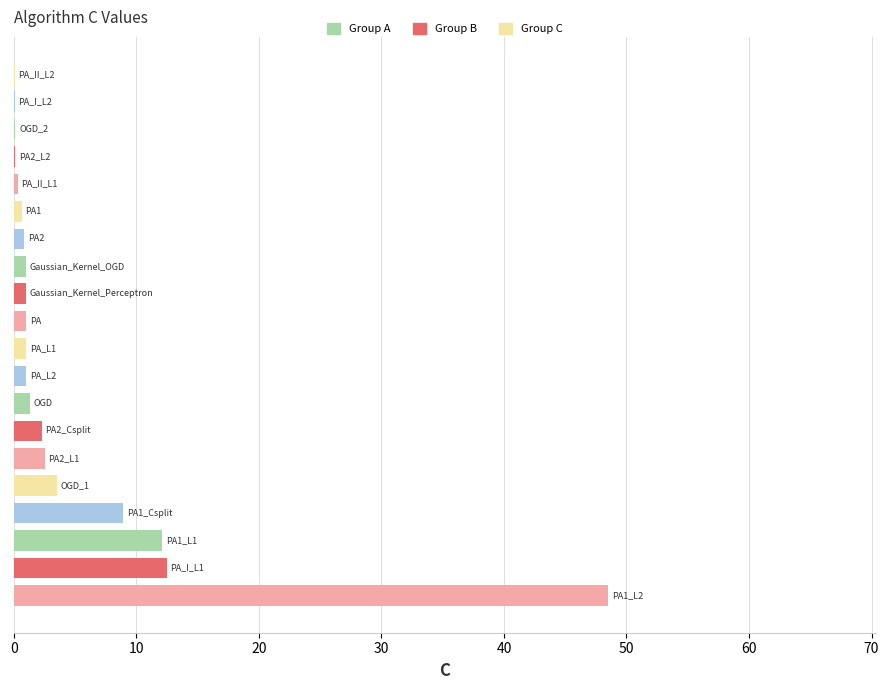

Count the number of categories in the chart.

20